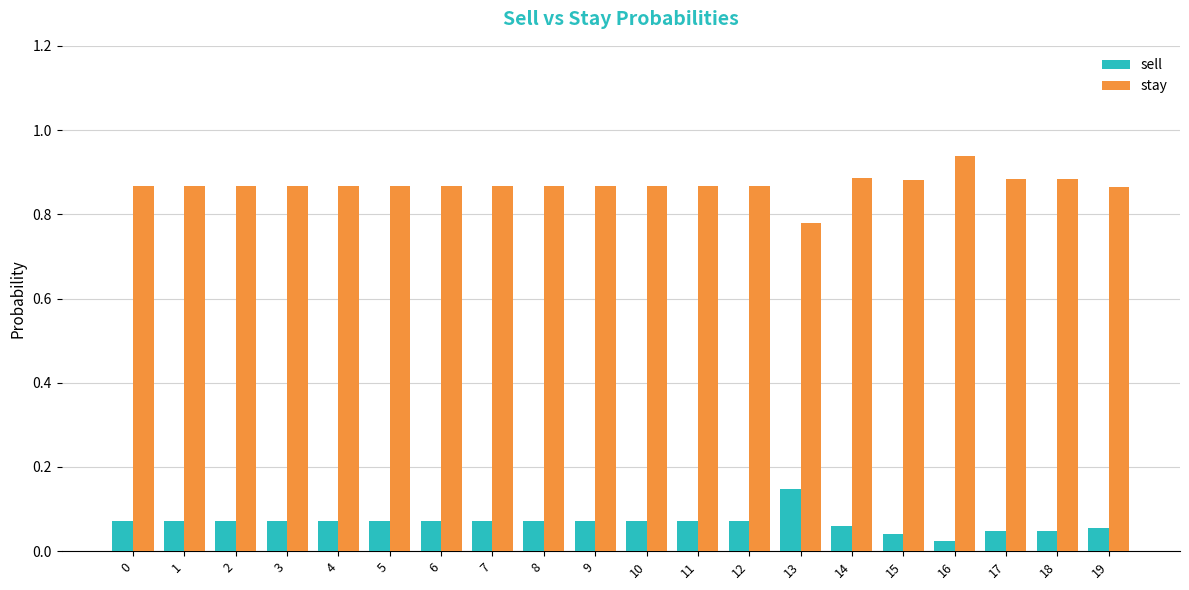

What are all the series names shown in the legend?

sell, stay